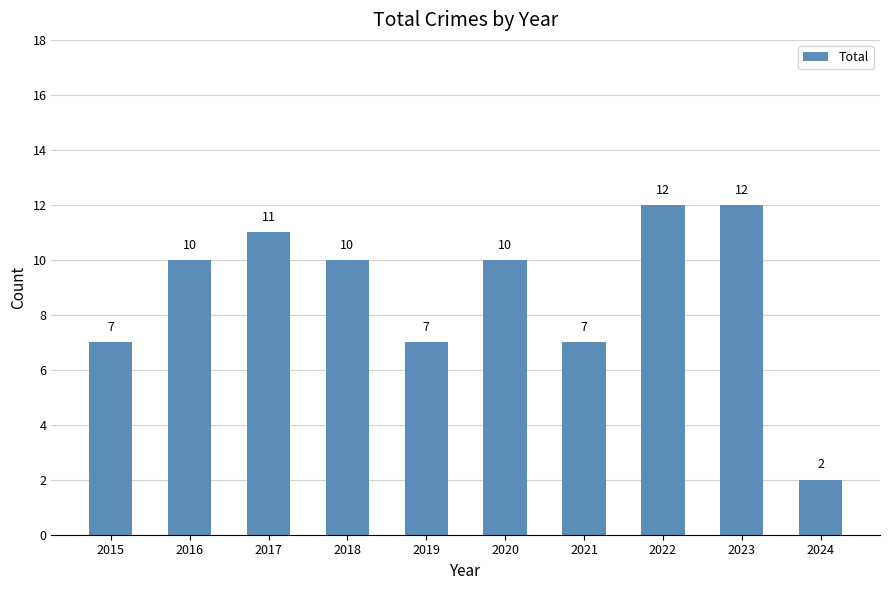

Reading left to right, what are all the values shown in this chart?

7	10	11	10	7	10	7	12	12	2